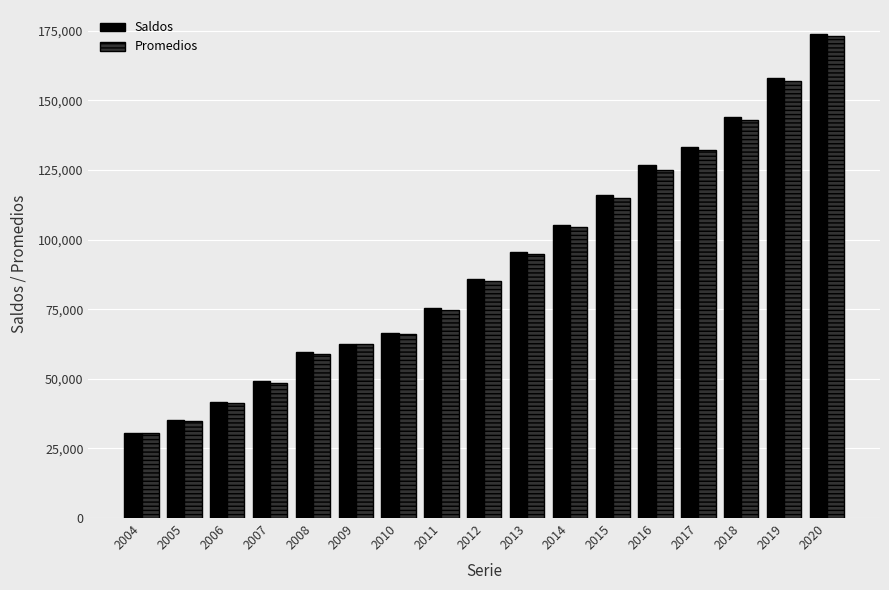

The value of Promedios at 2019 is 157023. True or false?

True